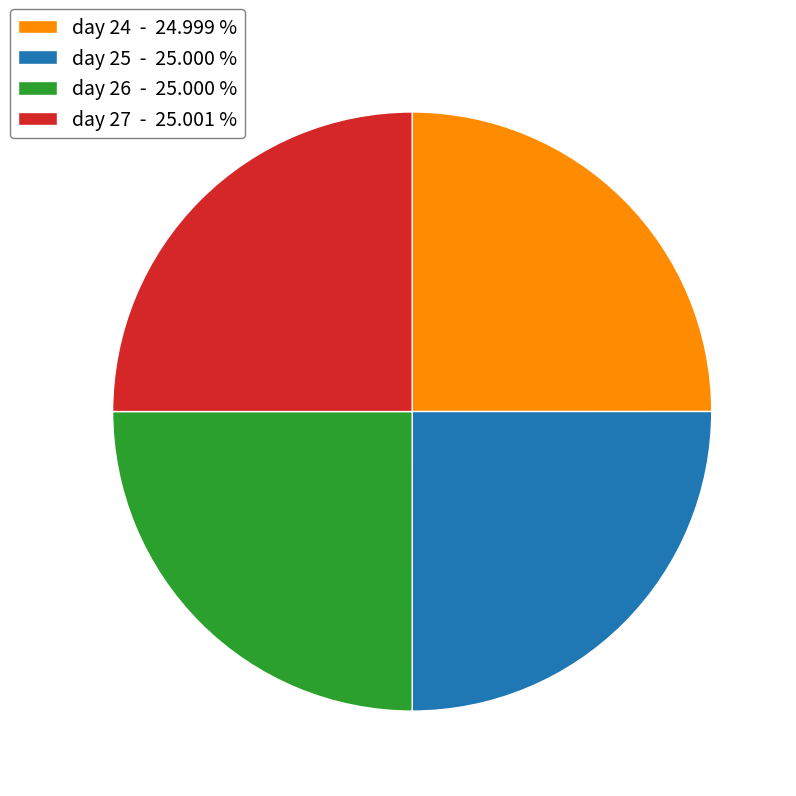

True or false: day 25 accounts for 19% of the total.

False